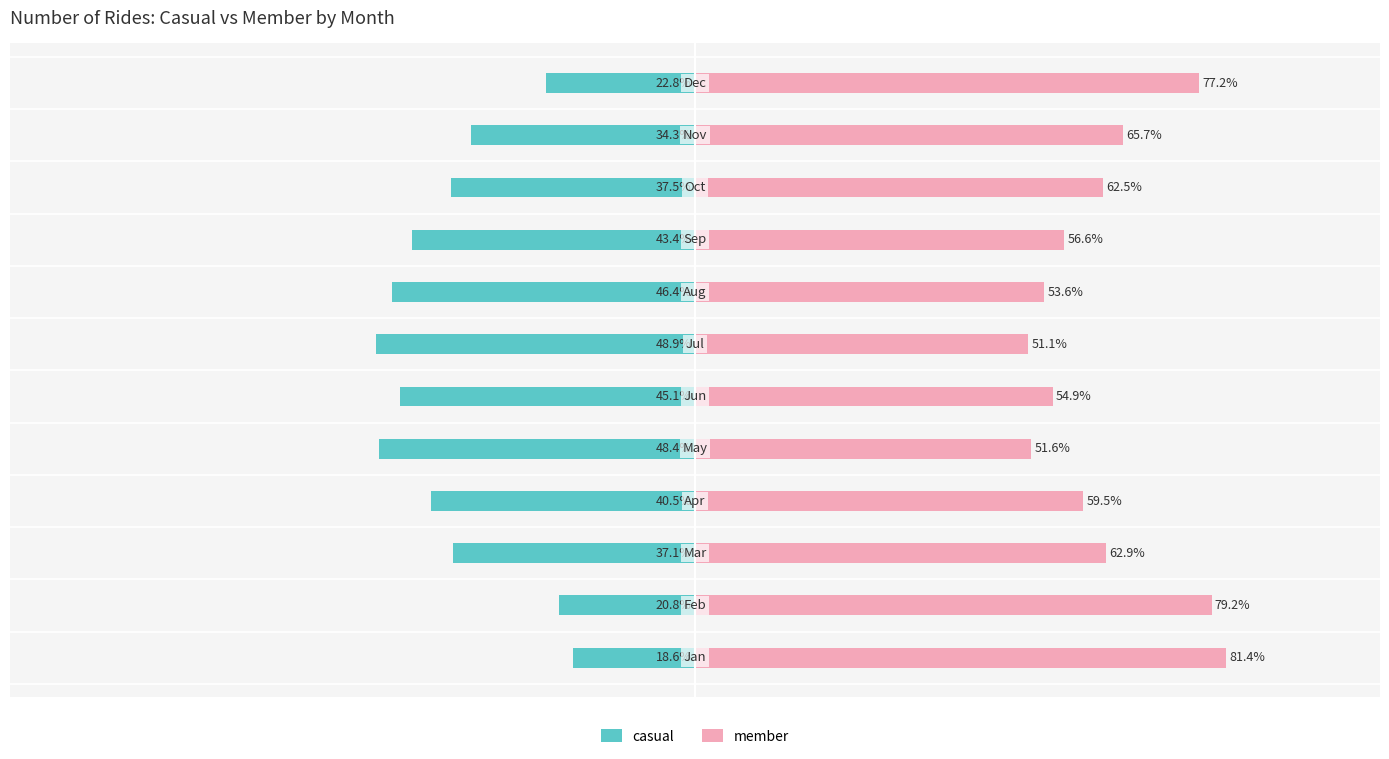

What is the maximum value for casual?

-18.6